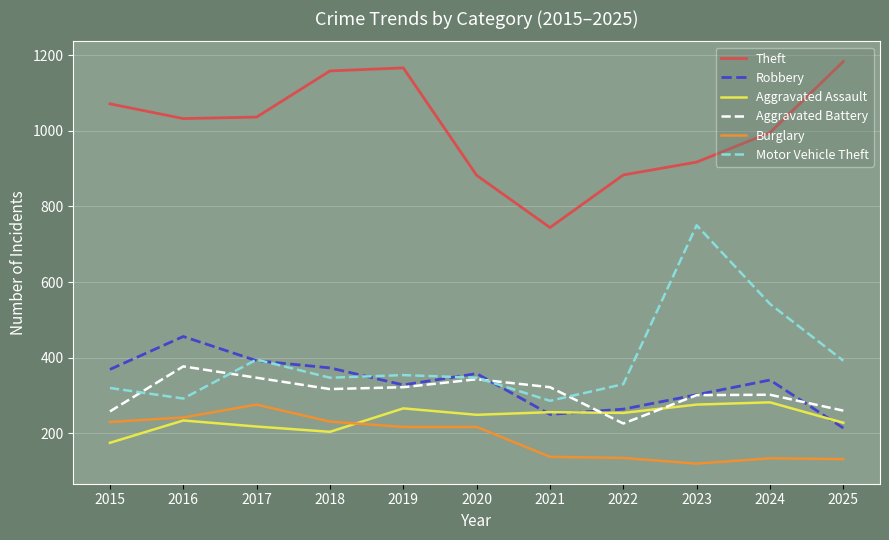

Where is Motor Vehicle Theft nearest to the value 518?

2024